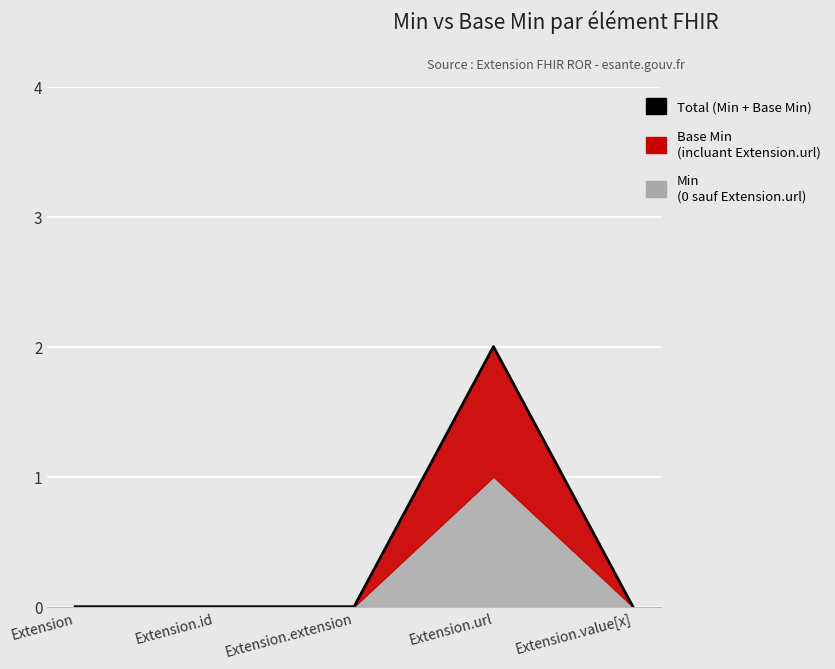

Is it true that the value at Extension.value[x] is 1?

False